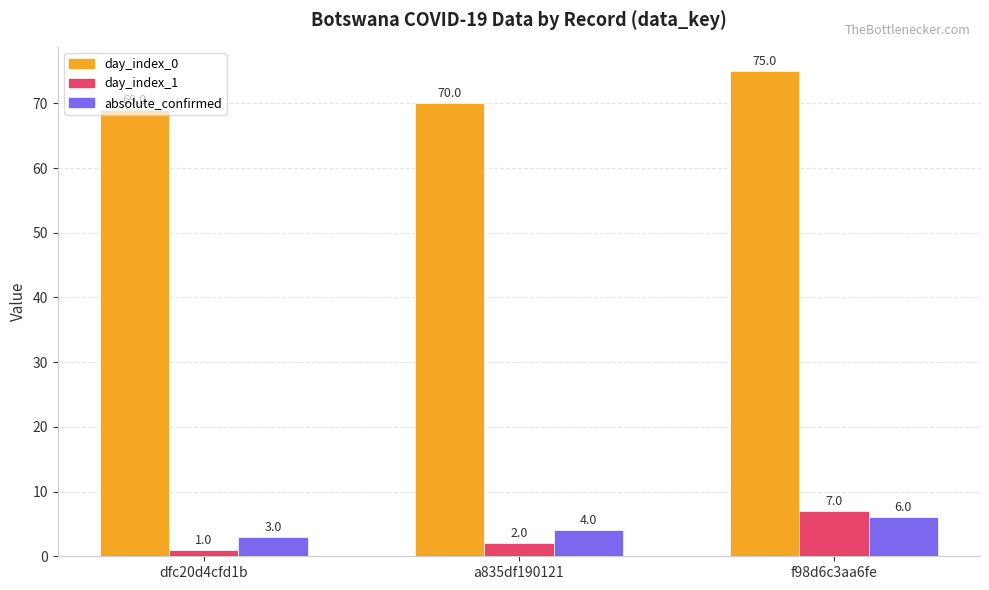

At how many categories does at least one series exceed 16?

3